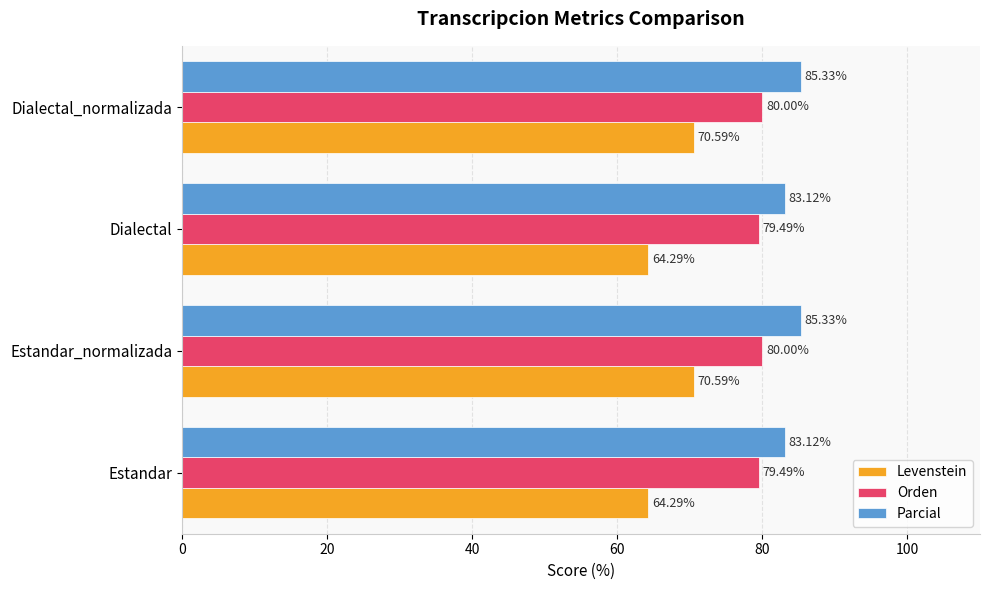

Which series has the largest range (max minus min)?

Levenstein